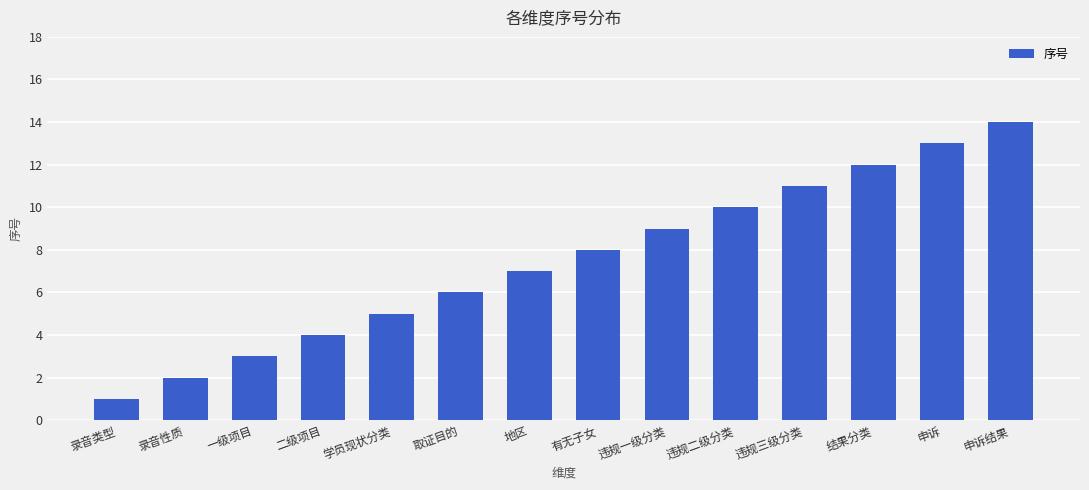

Reading left to right, list all the values displayed in this chart.

录音类型=1	录音性质=2	一级项目=3	二级项目=4	学员现状分类=5	取证目的=6	地区=7	有无子女=8	违规一级分类=9	违规二级分类=10	违规三级分类=11	结果分类=12	申诉=13	申诉结果=14